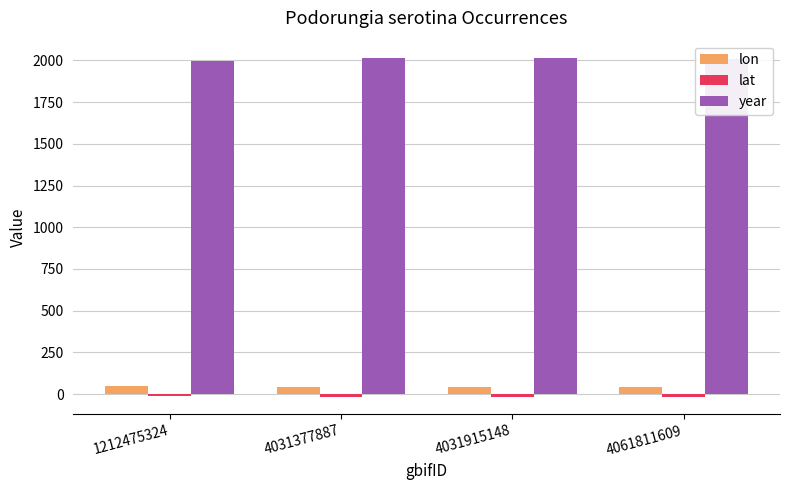

What is the sum of all year values?

8033.0